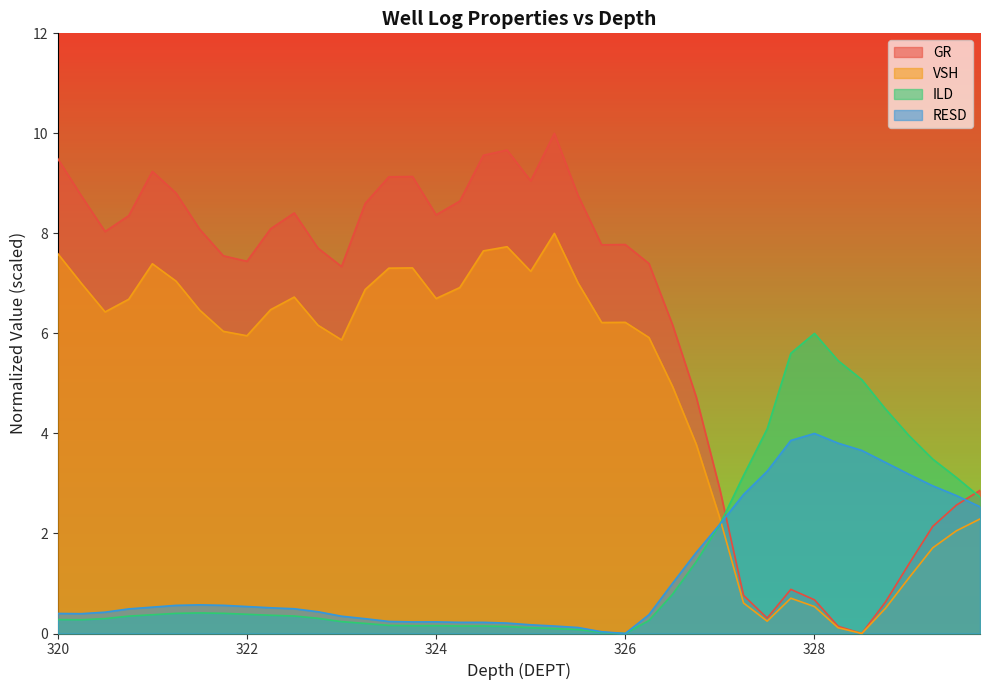

What is the sum of the GR values at 325.0 and 322.25?

17.1